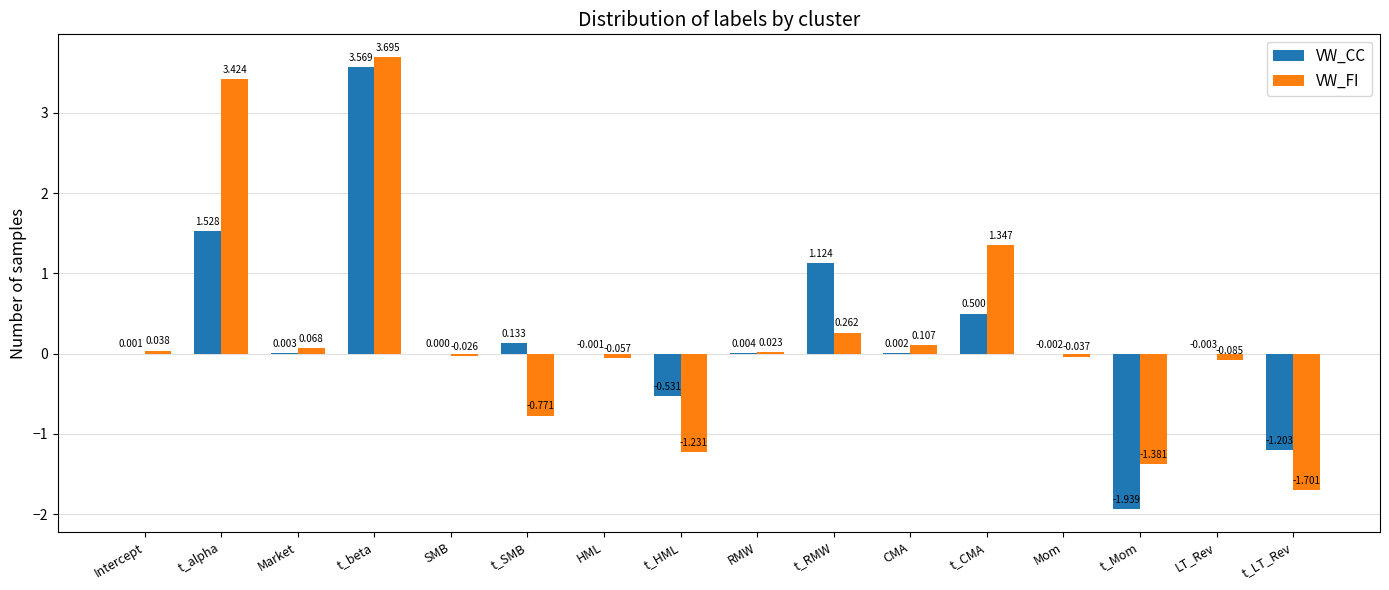

What is the average value of the VW_FI series?

0.2